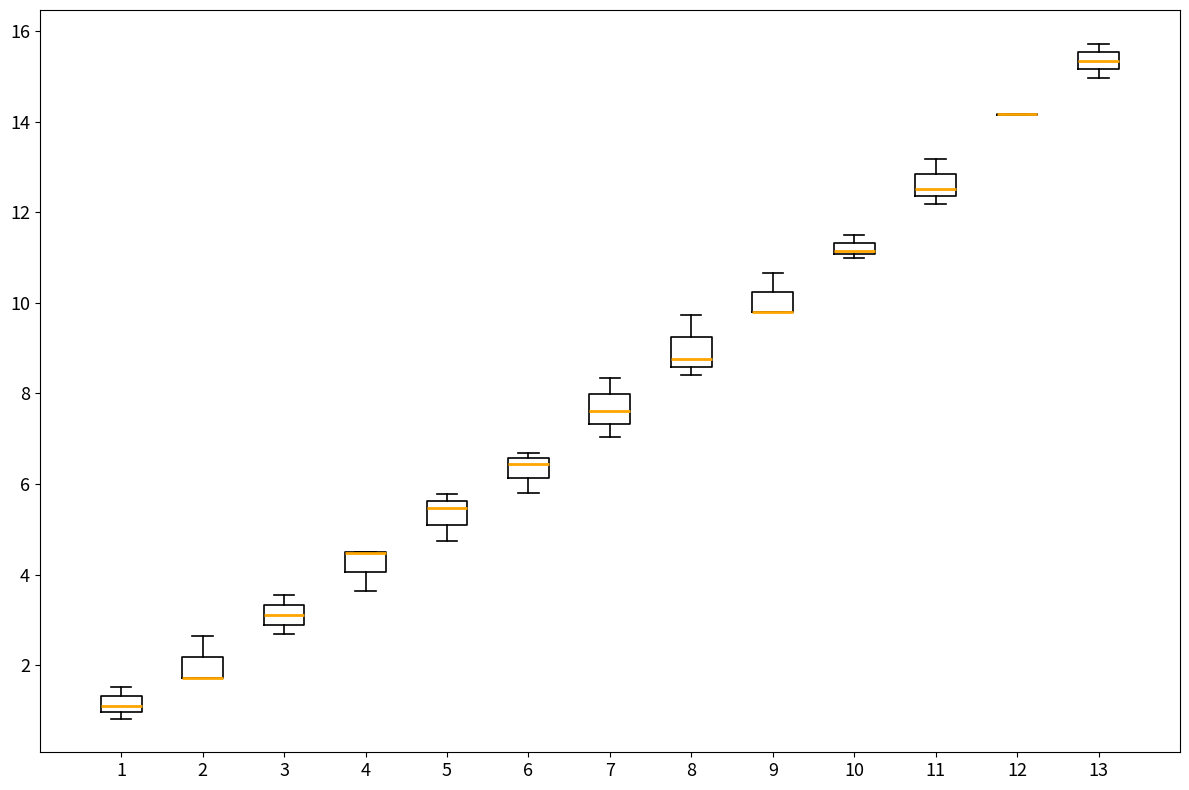

Where does the median line of the box at x = 7 sit on the y-axis? The values are not printed on the chart, so give them approximately, as read against the axis.

7.6